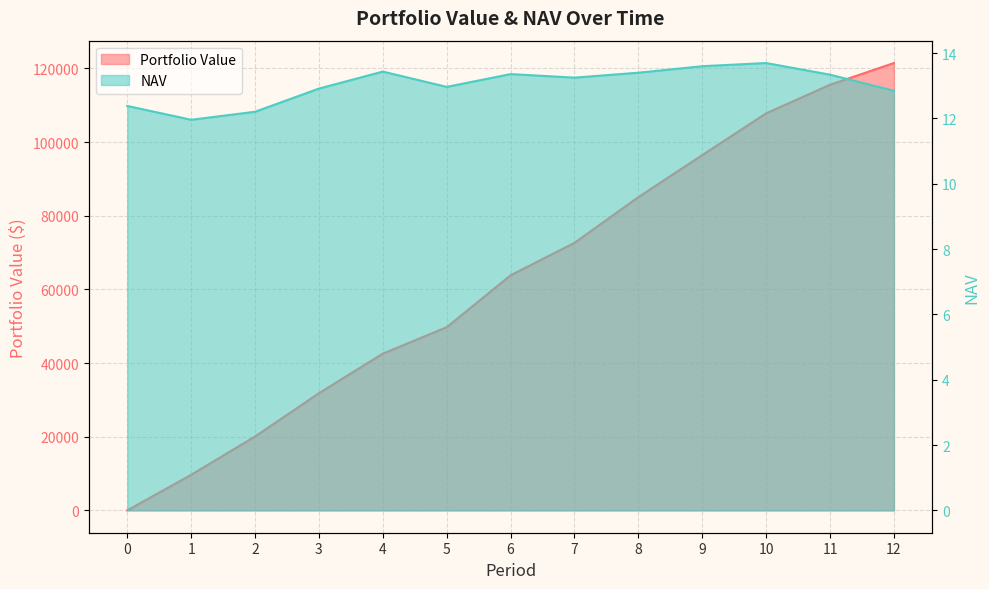

Which series has the widest spread of values?

Portfolio Value